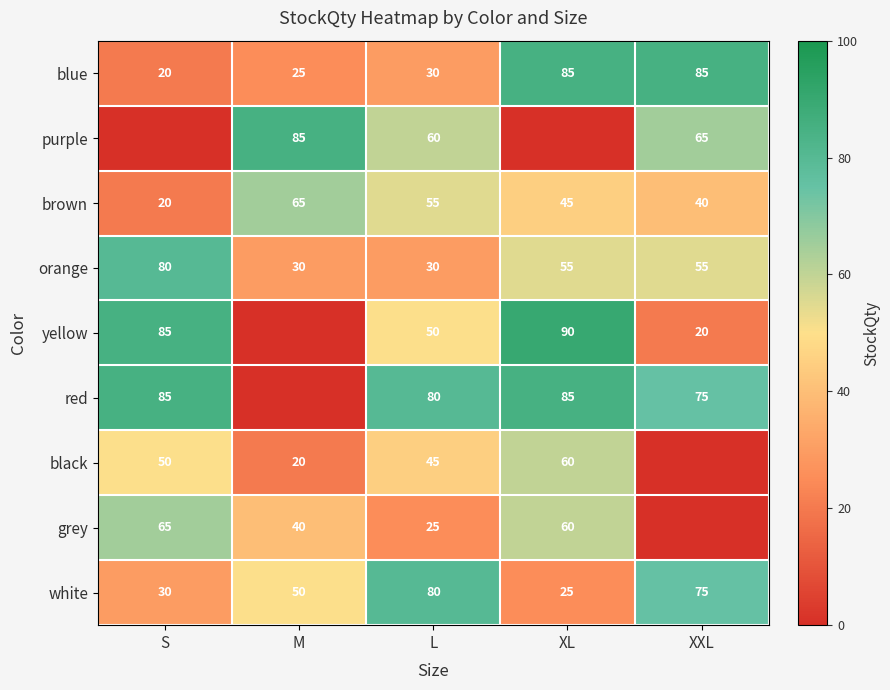

Which label corresponds to the largest value in the chart?

XL